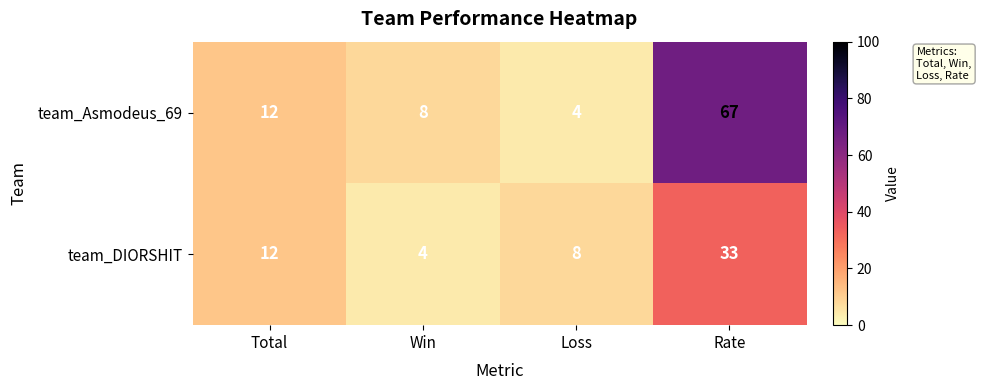

The team_Asmodeus_69 series shows 7 at Loss. True or false?

False